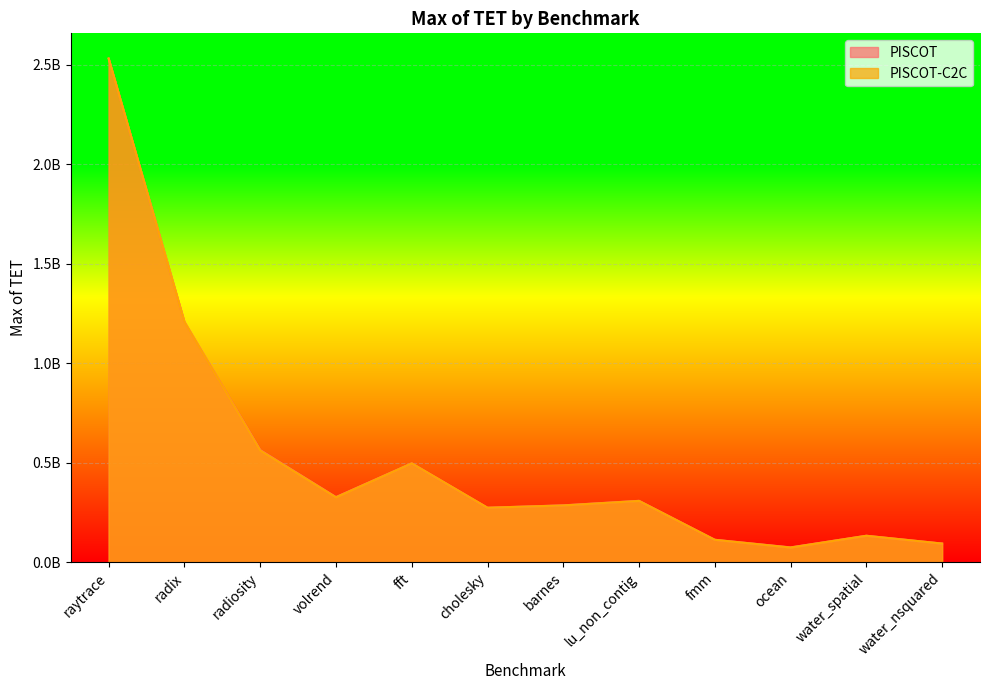

What are all the series names shown in the legend?

PISCOT, PISCOT-C2C